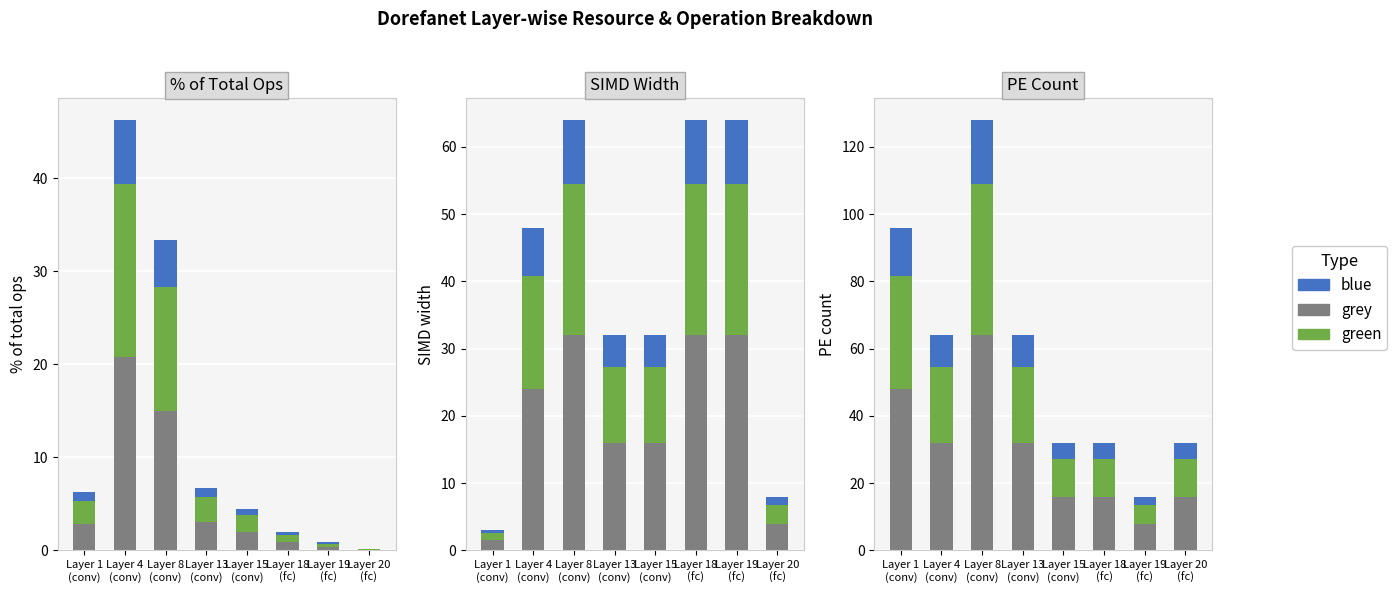

What are all the series names shown in the legend?

grey, green, blue